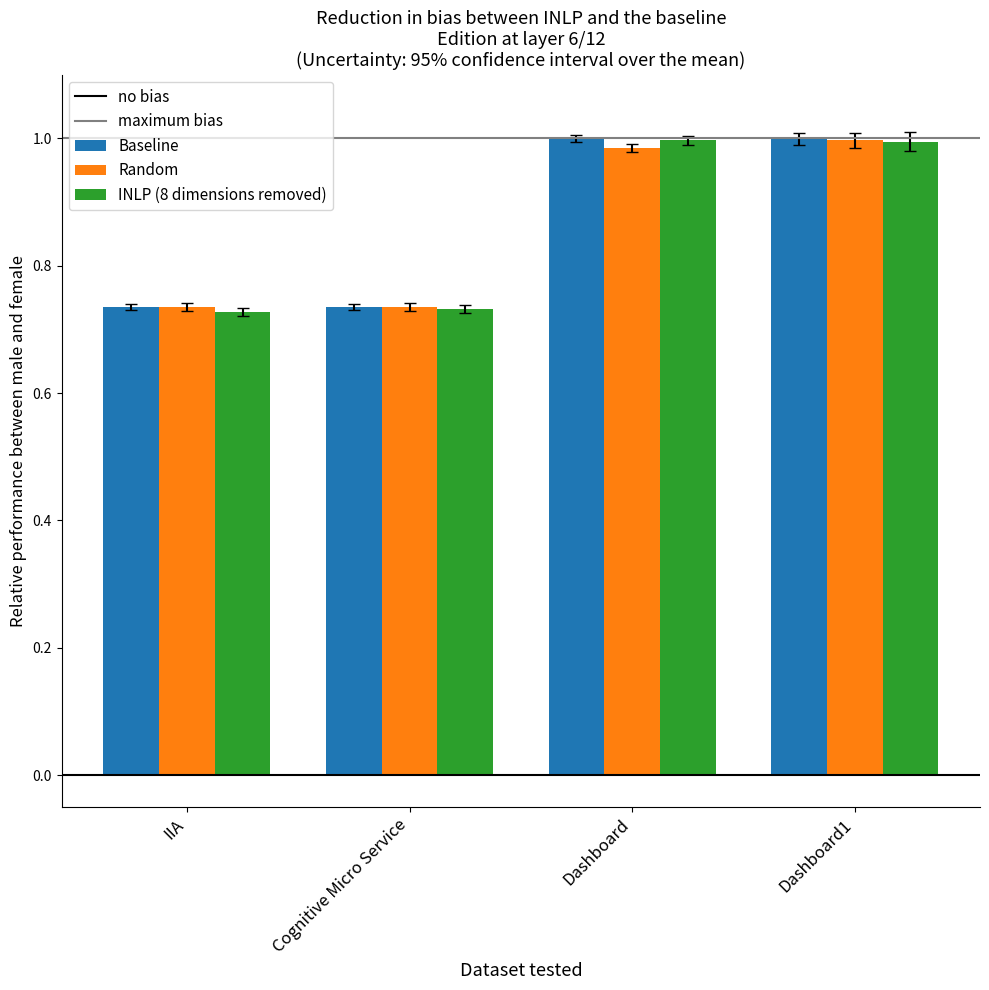

Is it true that Baseline equals 1.5 at Dashboard1?

False